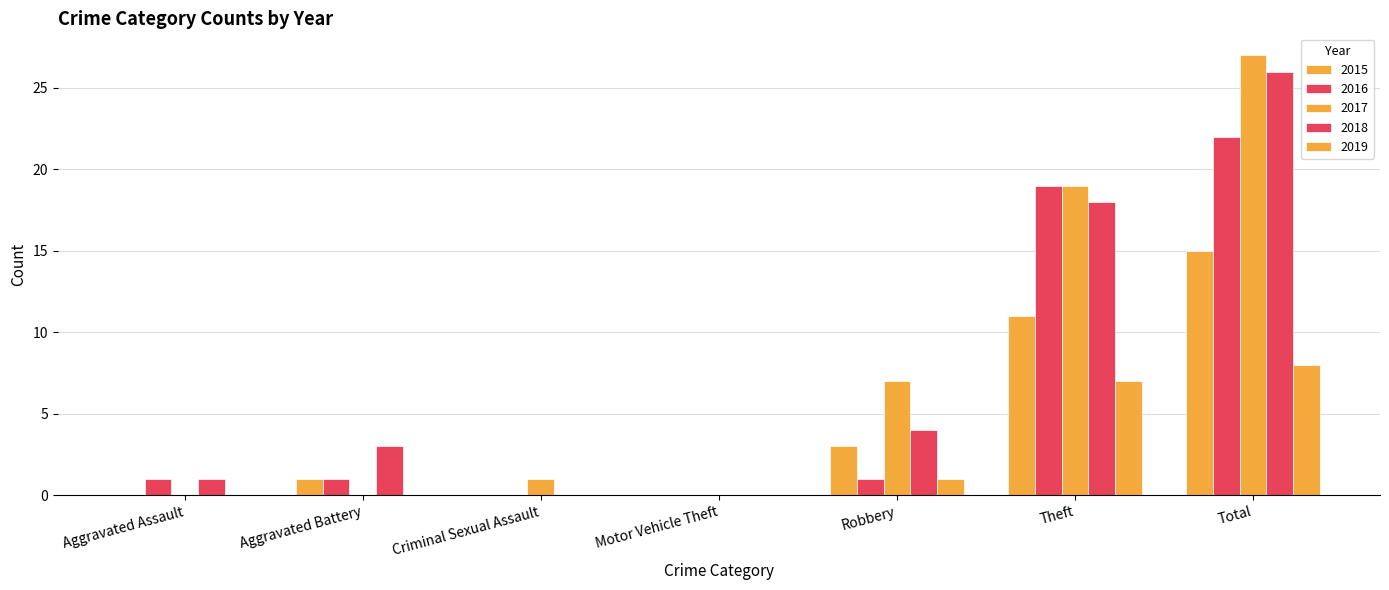

How many groups of bars are there?

7